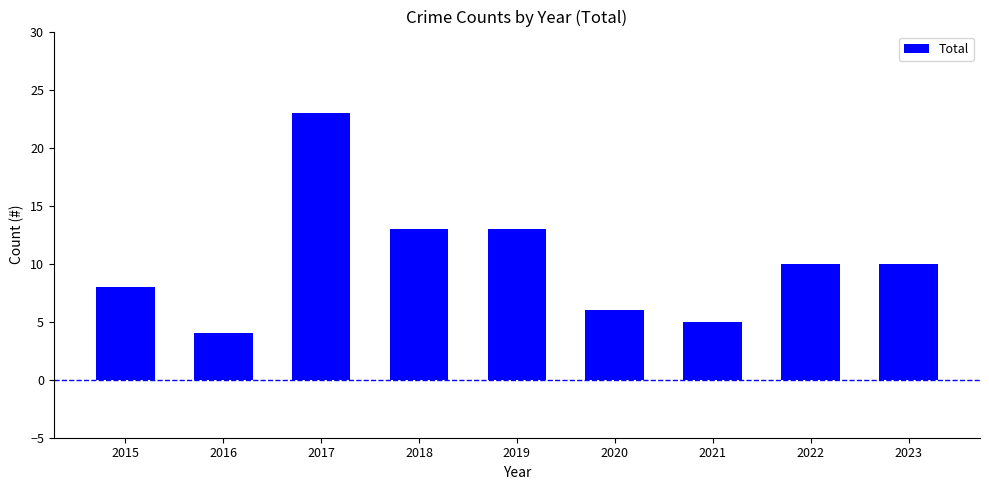

What is the value of the 8th bar from the left?

10